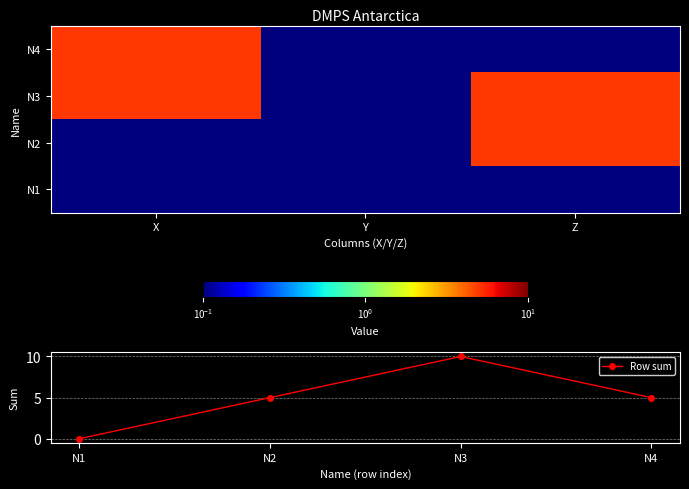

Is it true that N3 equals 0.1 at Y?

False